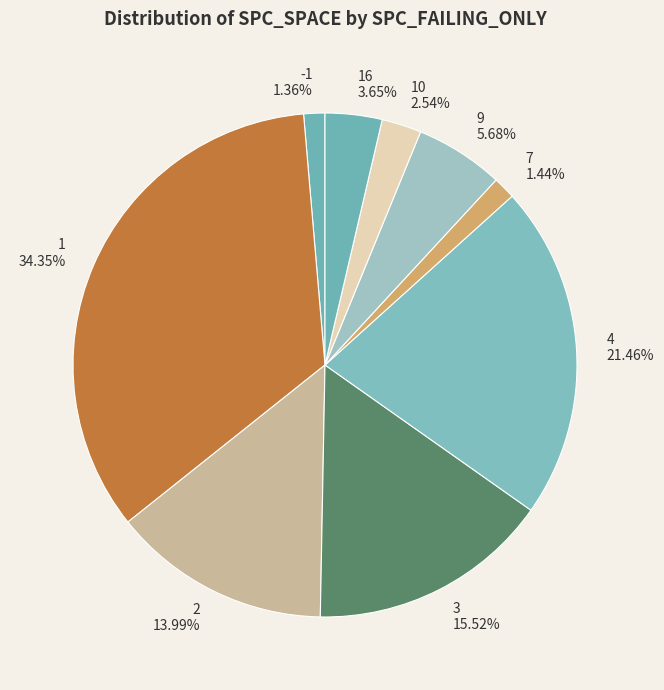

Is there a majority slice in this chart?

No